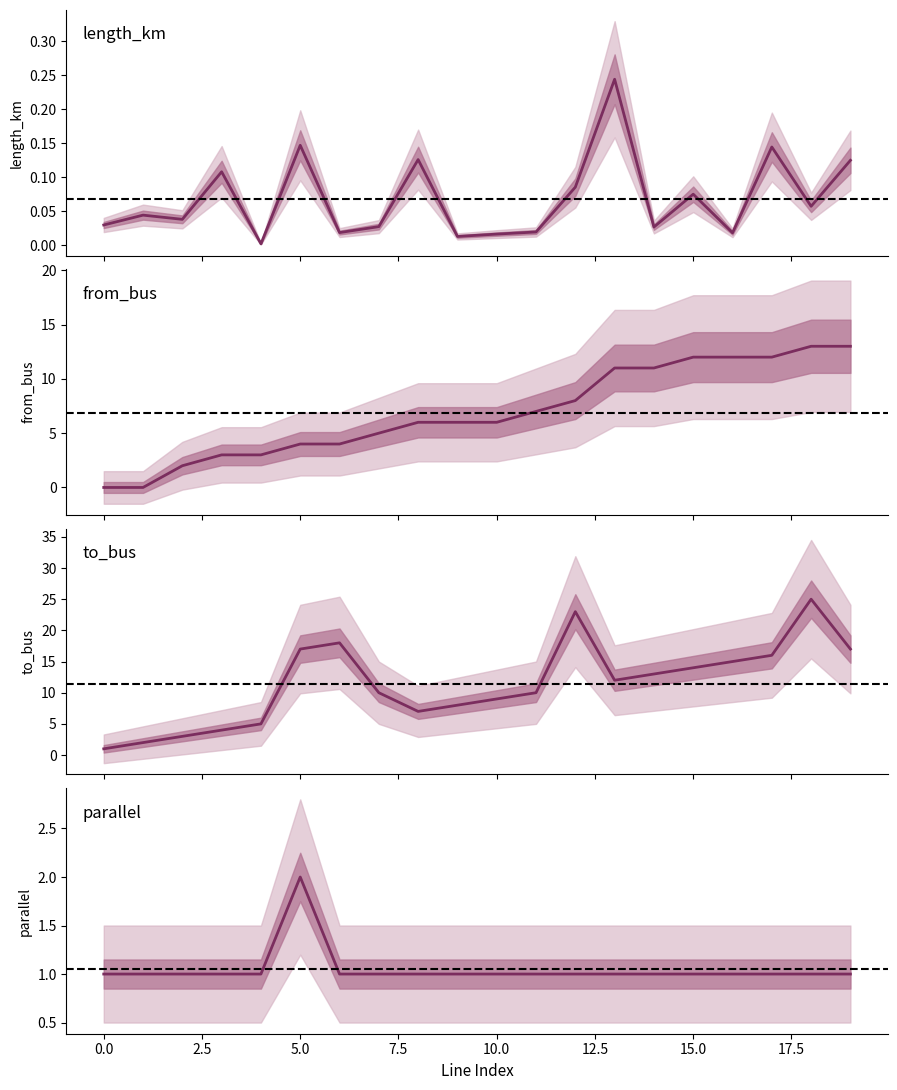

At how many categories does at least one series exceed 24?

1